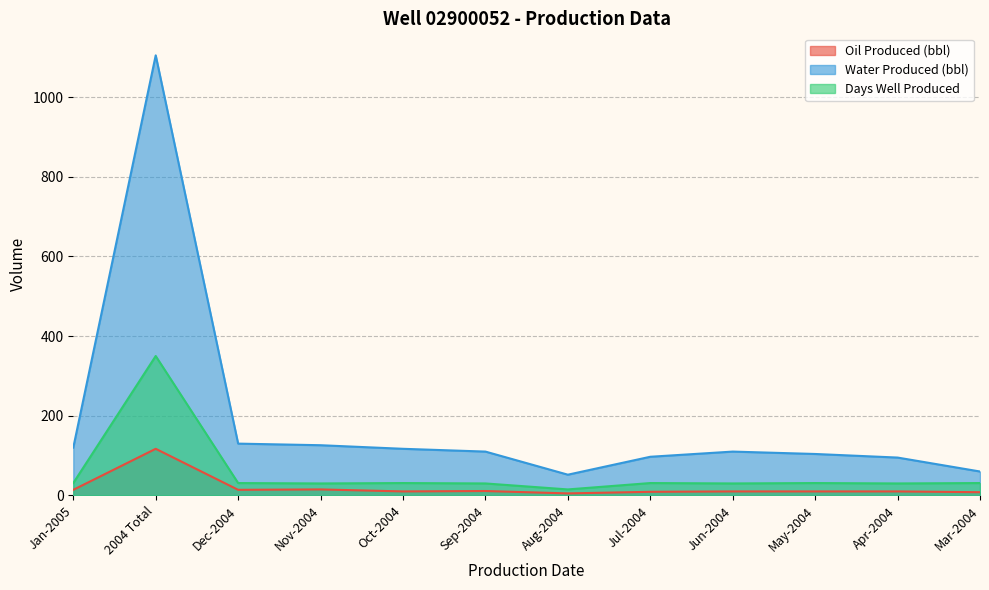

Does the chart display data point markers on the line(s)?

No